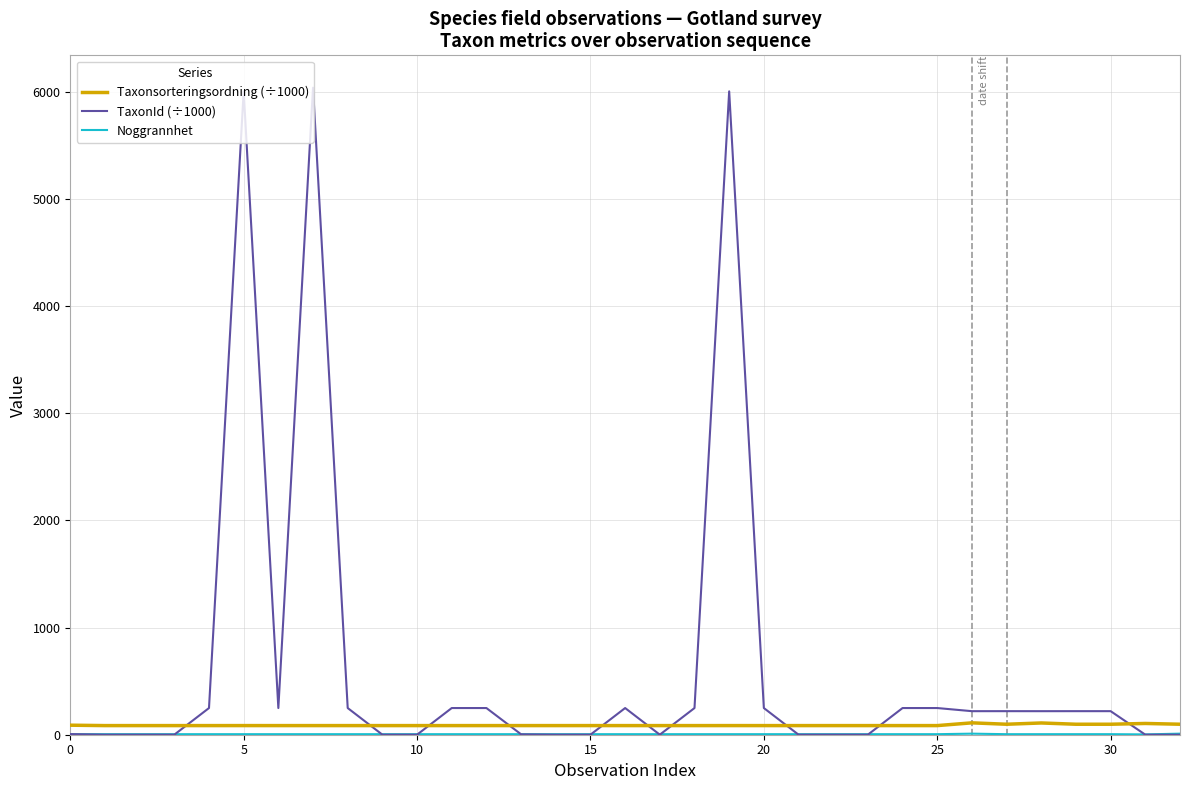

Which series has the largest total across all categories?

TaxonId (÷1000)